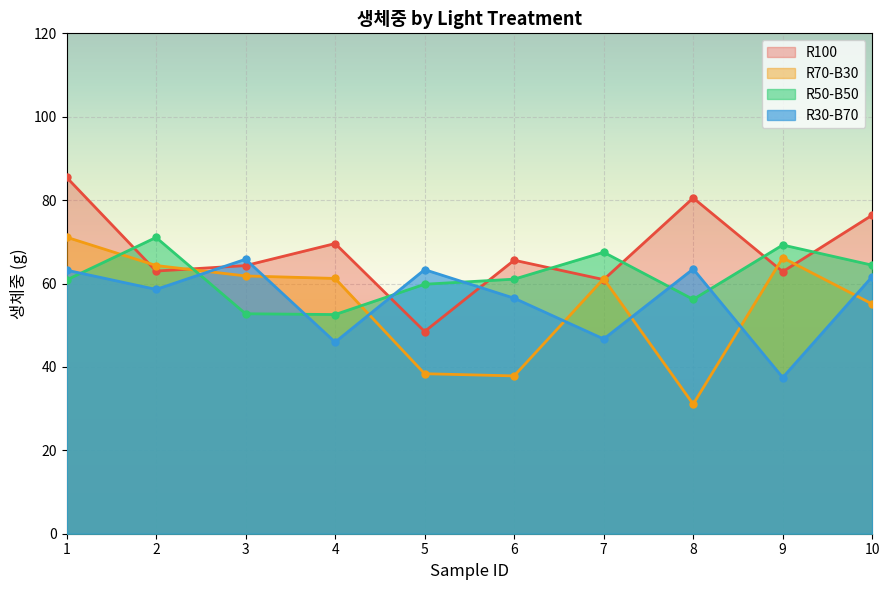

At which label does R70-B30 reach its peak?

1